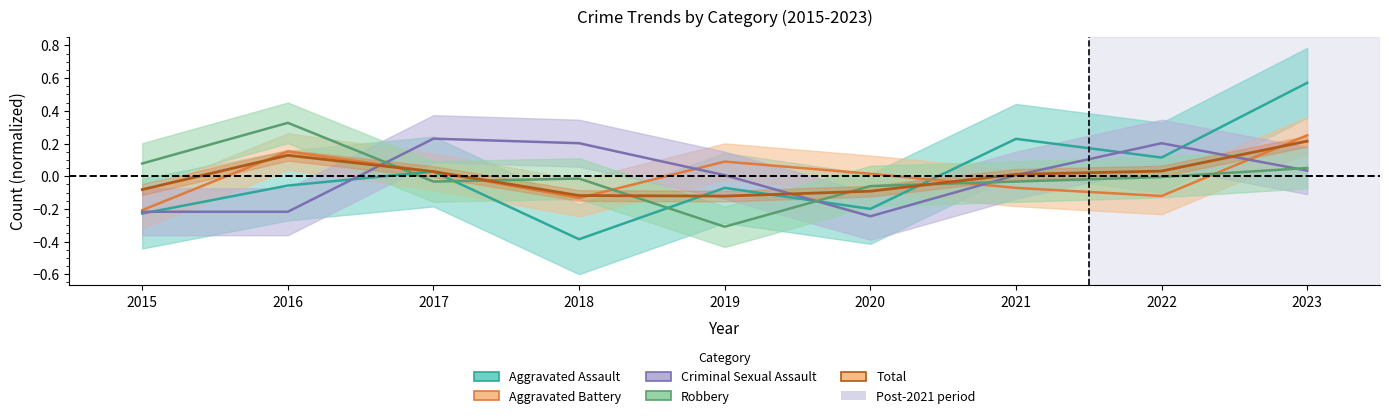

Does the chart display data point markers on the line(s)?

No